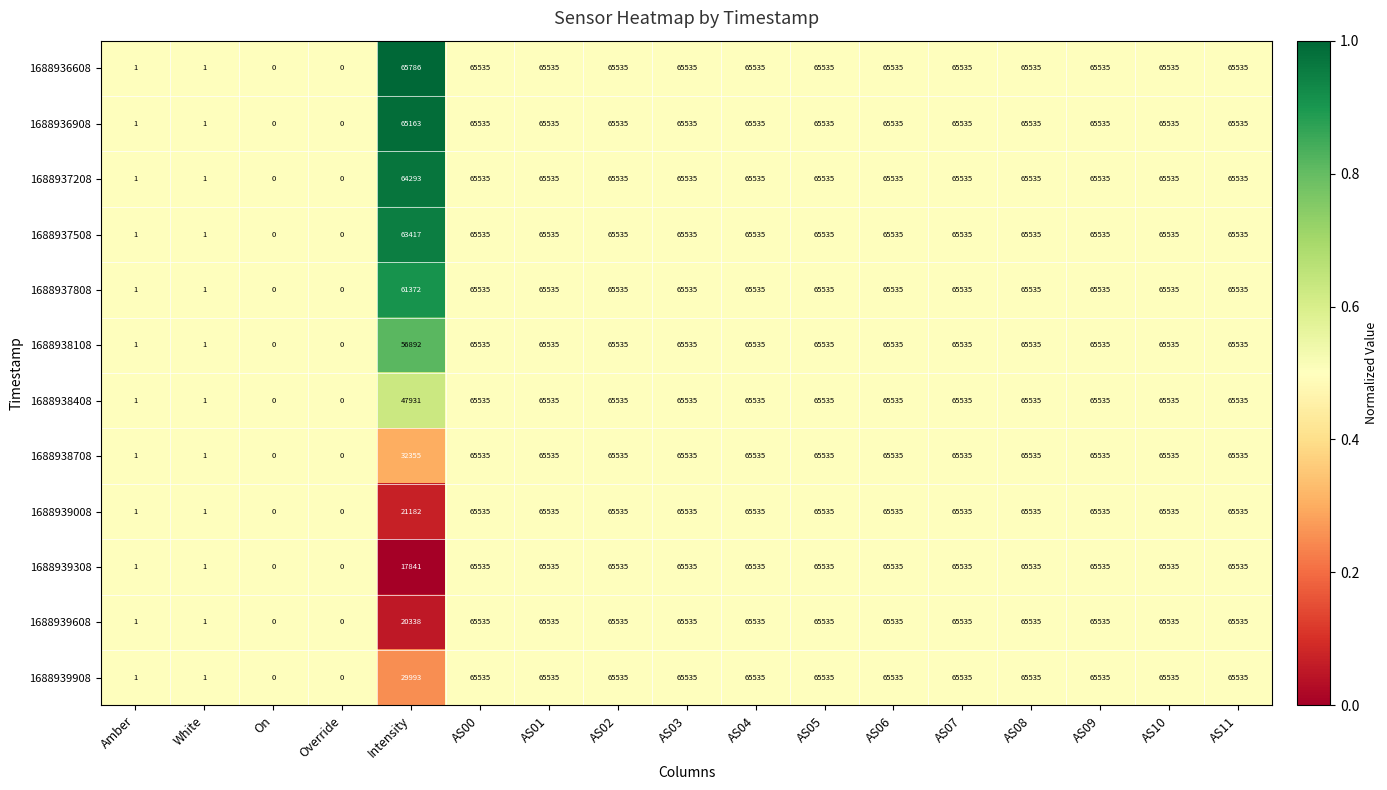

How many 1688939608 values are between 20338 and 65535?

13